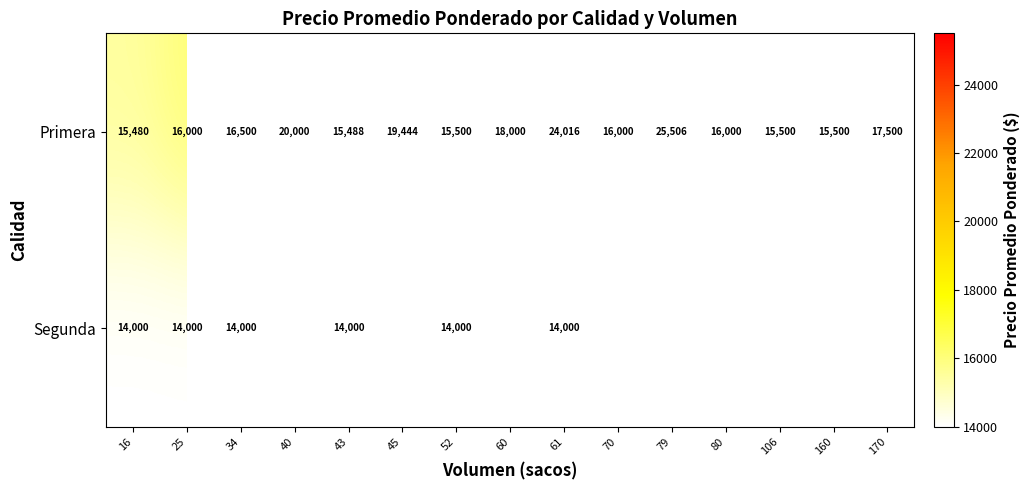

The Segunda series shows 14000 at 43. True or false?

True